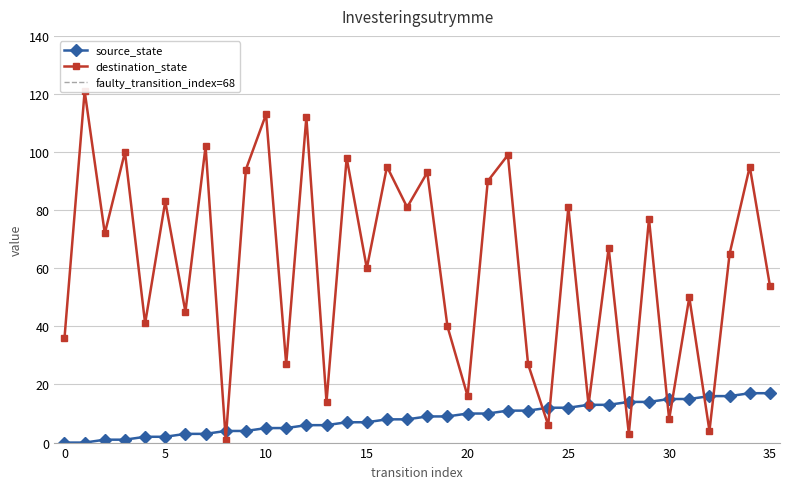

Does the chart display data point markers on the line(s)?

Yes